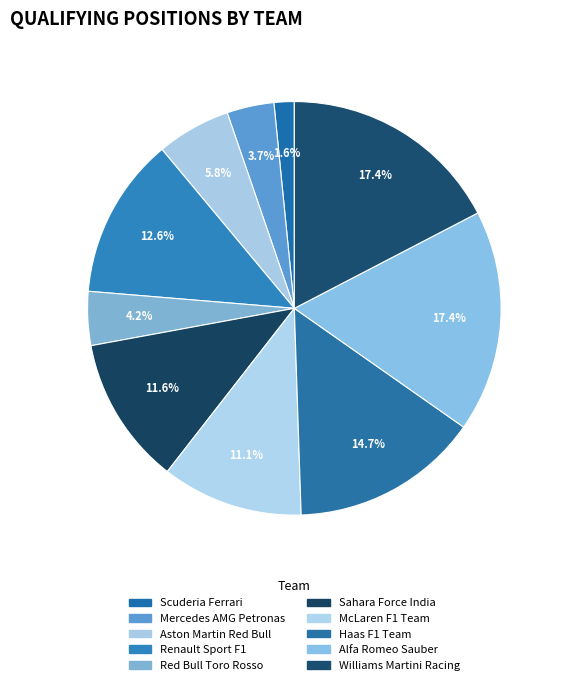

How many segments does this pie chart have?

10